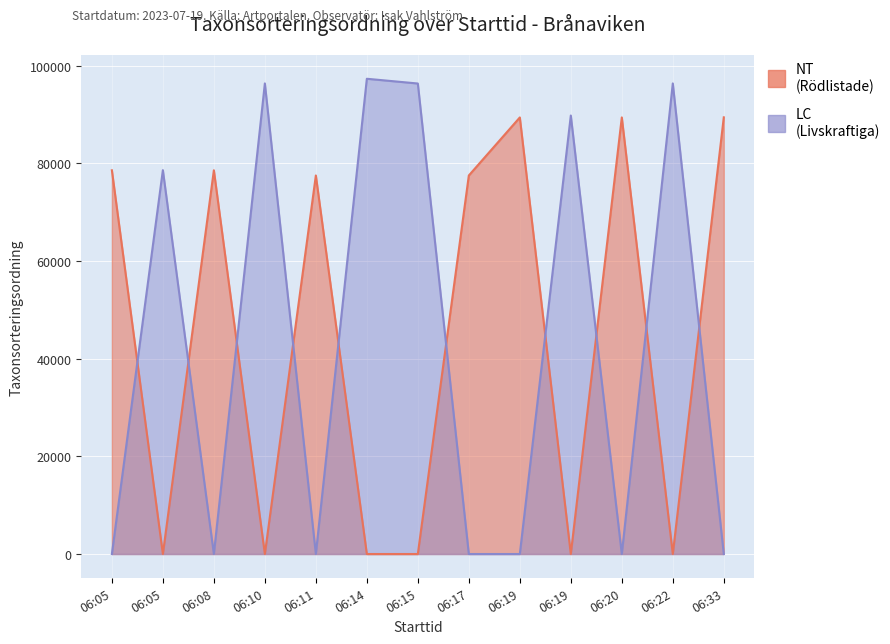

At 06:10, list the series in order from largest to smallest.

LC, NT